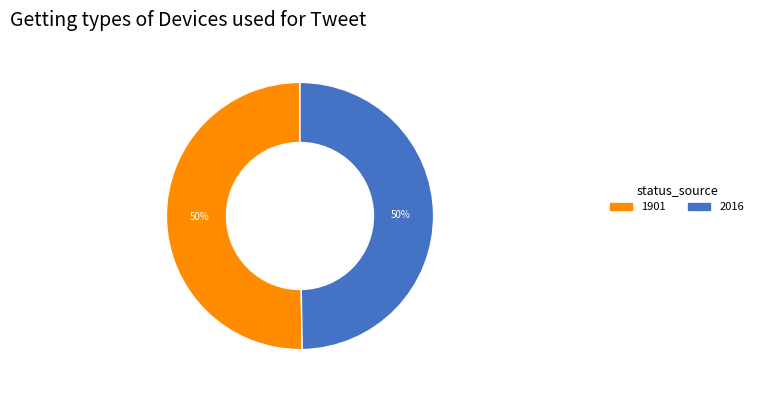

Approximately how many times larger is the value at 1901 compared to 2016?

1.0